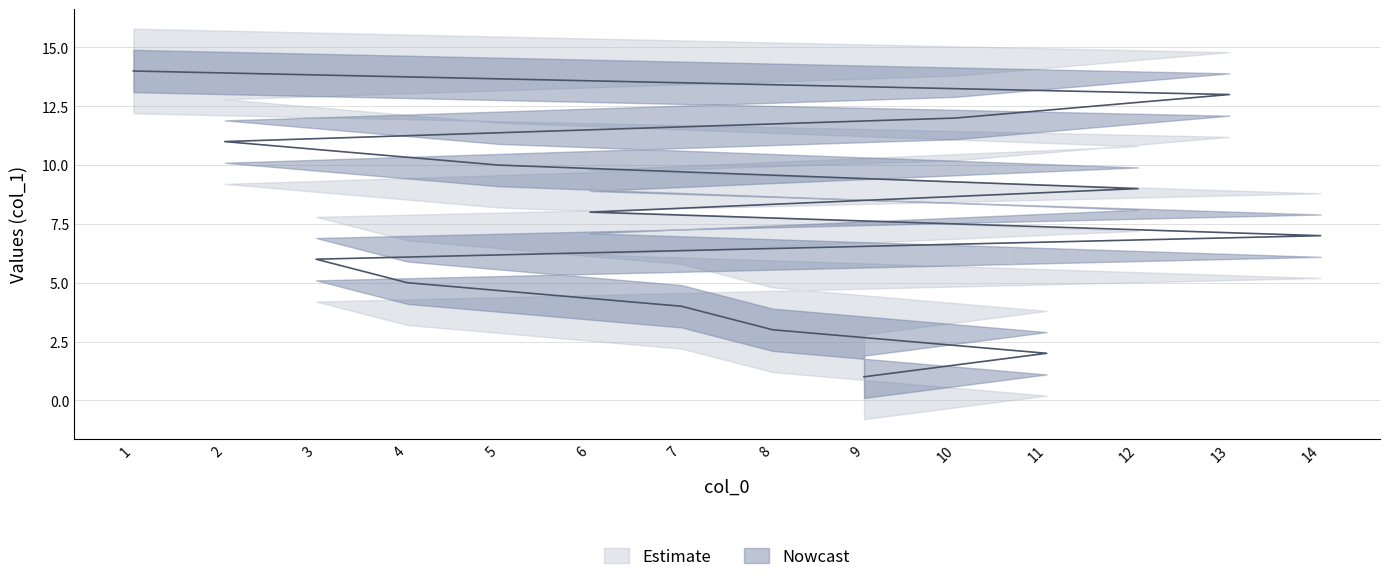

What is the ratio of the value at 6 to the value at 8?

2.7